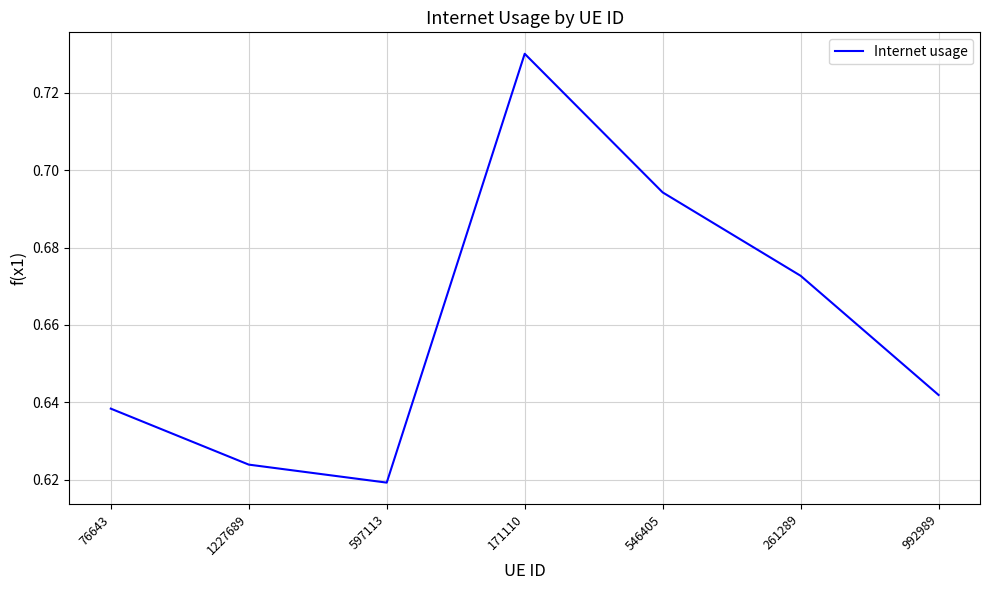

At which category does the data reach its first local valley?

597113